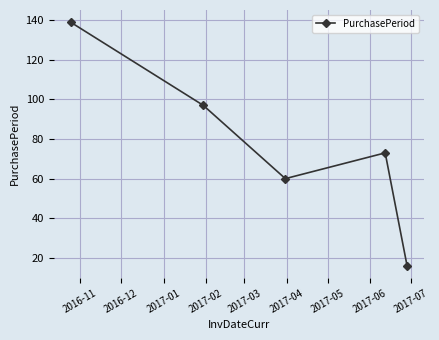

True or false: the data has more than 2 interior local peaks.

False